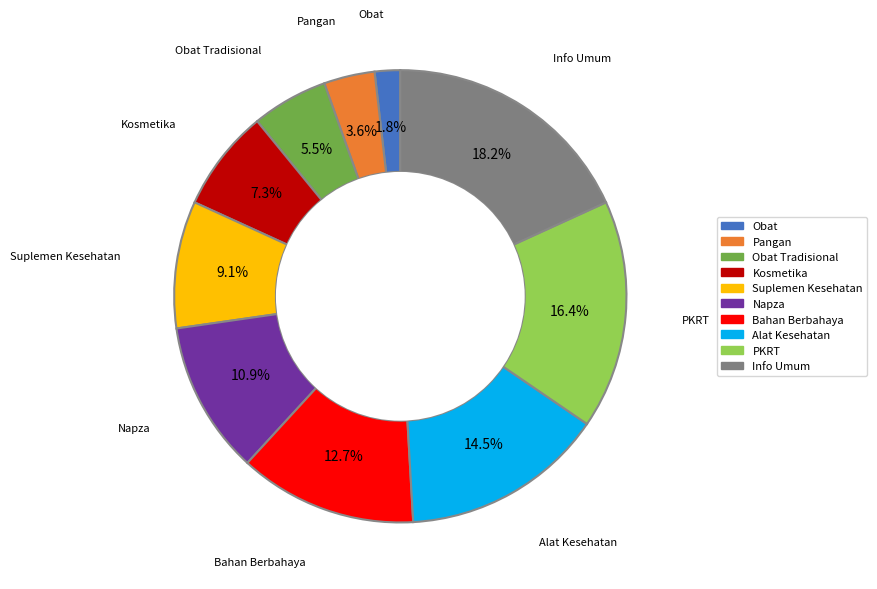

Is there any slice that represents more than half of the pie?

No